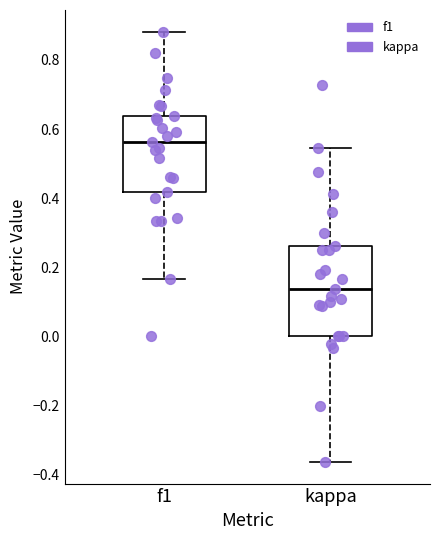

Which box's median line is the highest?

f1